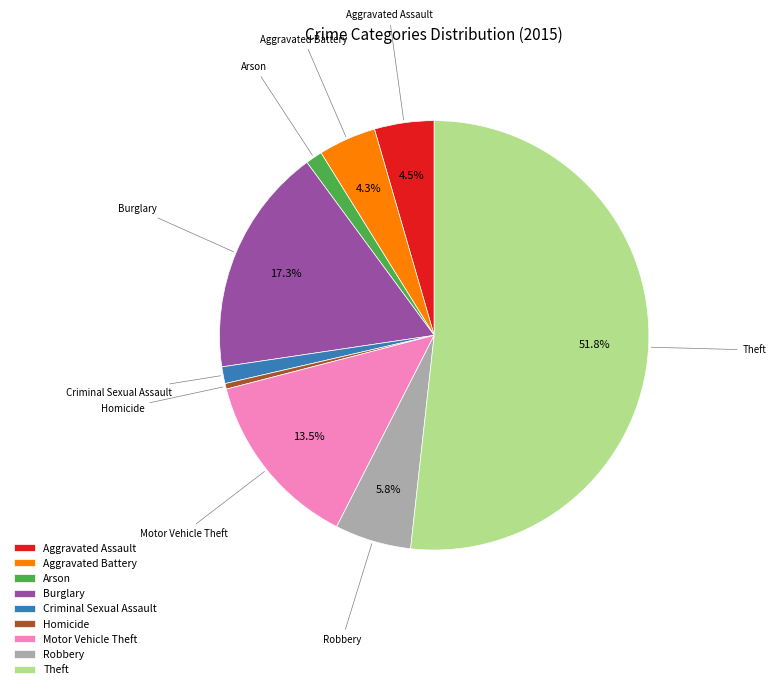

What is the ratio of the value at Theft to the value at Aggravated Assault?

11.5